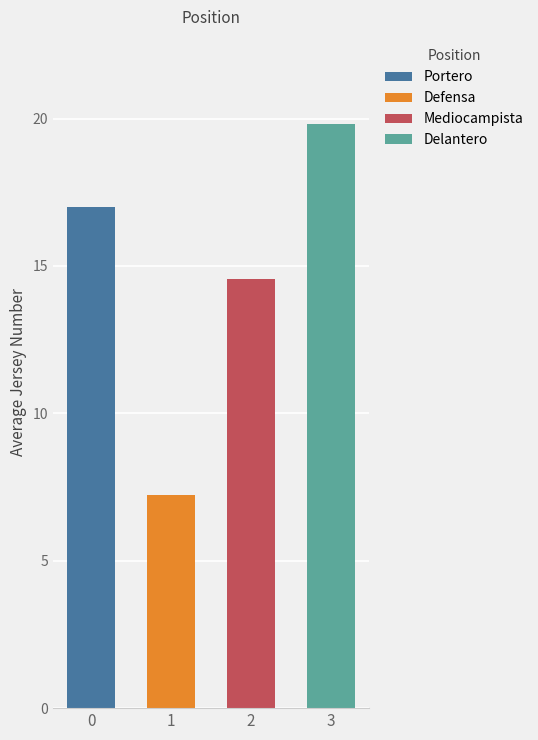

The Delantero series shows 3 at Defensa. True or false?

False